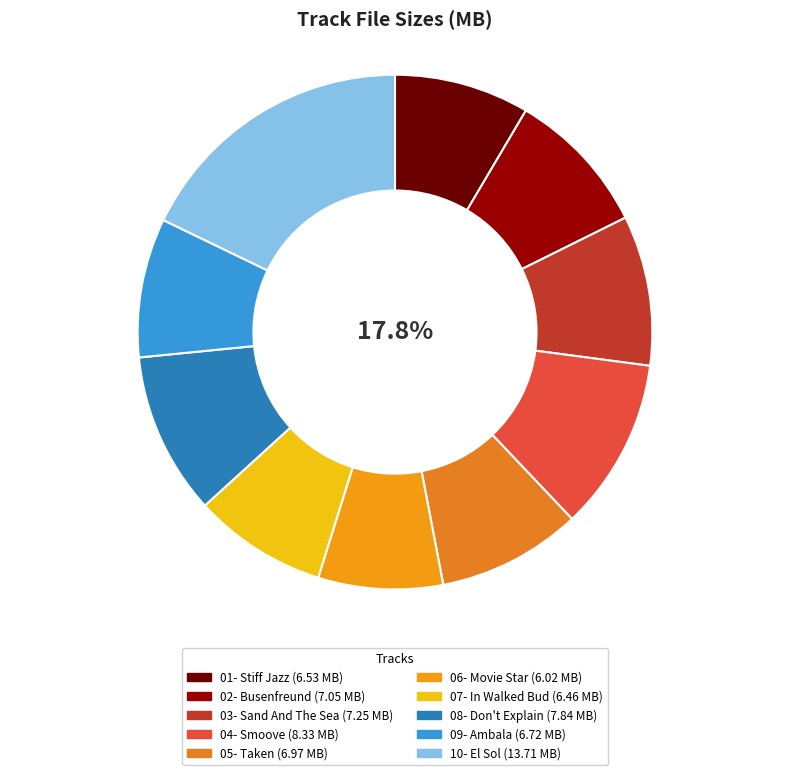

How many slices are in this pie chart?

10